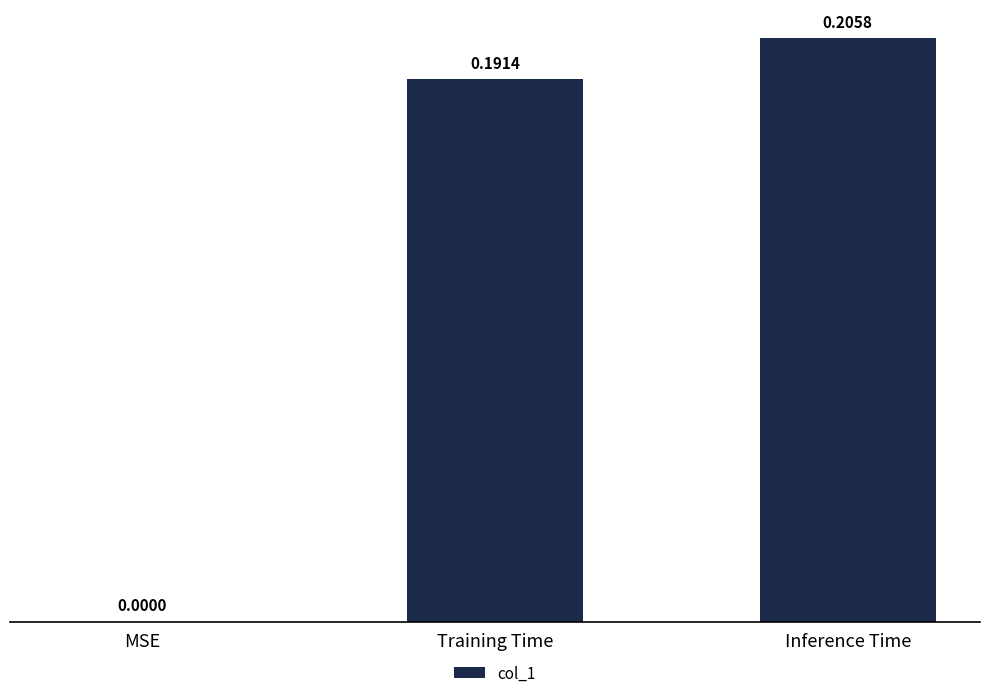

Which has a higher value, MSE or Inference Time?

Inference Time